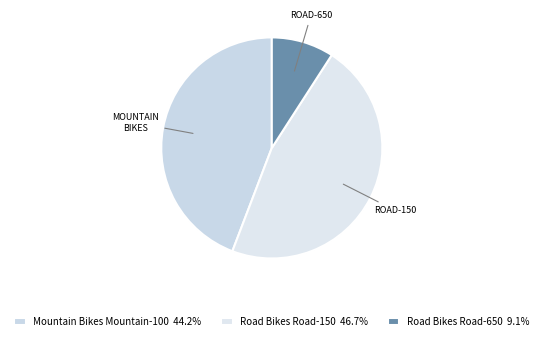

Rank the categories by value from highest to lowest.

Road Bikes
Road-150, Mountain Bikes
Mountain-100, Road Bikes
Road-650